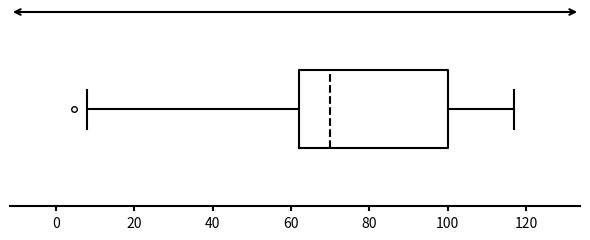

Transcribe this box plot: give where the median line is, the range the box spans, and where the two whiskers end, as read against the x-axis. The values are not printed on the chart, so give them approximately, as read against the axis.

median 70, box 62 to 100, whiskers 8 to 118